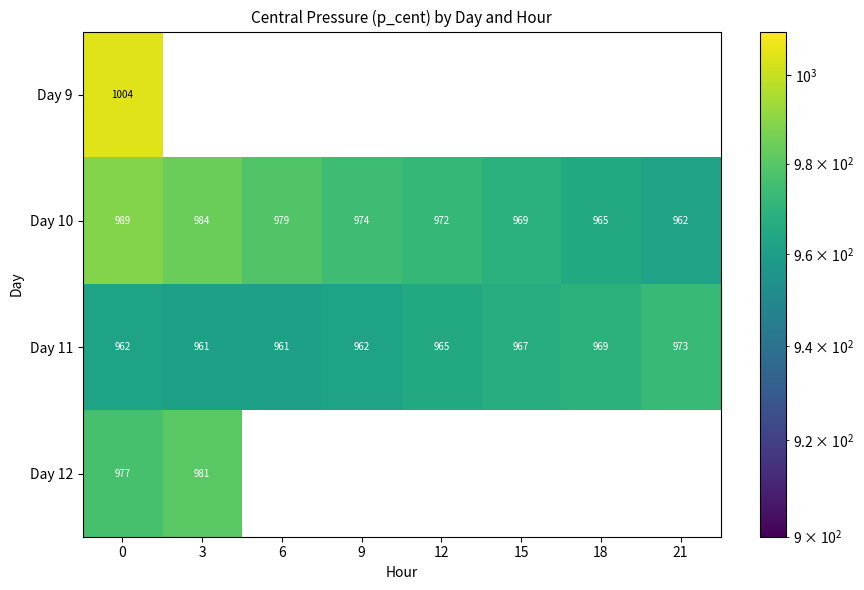

What is the difference between the second highest and second lowest values in the Day 11 series?

8.3